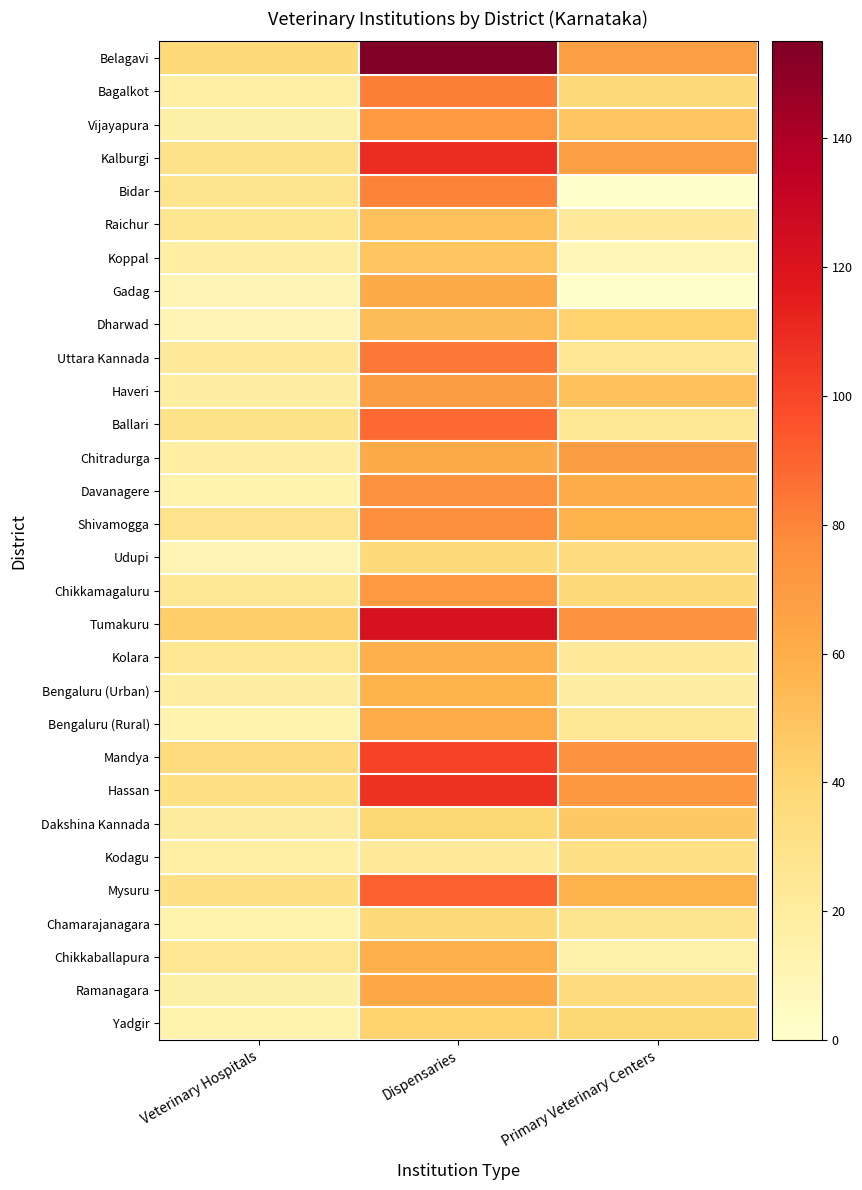

Reading left to right, transcribe all the data shown in this chart.

Belagavi: Veterinary Hospitals=37	Dispensaries=155	Primary Veterinary Centers=68
Bagalkot: Veterinary Hospitals=17	Dispensaries=82	Primary Veterinary Centers=37
Vijayapura: Veterinary Hospitals=16	Dispensaries=71	Primary Veterinary Centers=49
Kalburgi: Veterinary Hospitals=30	Dispensaries=109	Primary Veterinary Centers=68
Bidar: Veterinary Hospitals=28	Dispensaries=80	Primary Veterinary Centers=0
Raichur: Veterinary Hospitals=27	Dispensaries=51	Primary Veterinary Centers=22
Koppal: Veterinary Hospitals=18	Dispensaries=49	Primary Veterinary Centers=10
Gadag: Veterinary Hospitals=11	Dispensaries=62	Primary Veterinary Centers=0
Dharwad: Veterinary Hospitals=11	Dispensaries=53	Primary Veterinary Centers=42
Uttara Kannada: Veterinary Hospitals=22	Dispensaries=84	Primary Veterinary Centers=26
Haveri: Veterinary Hospitals=19	Dispensaries=69	Primary Veterinary Centers=50
Ballari: Veterinary Hospitals=30	Dispensaries=88	Primary Veterinary Centers=25
Chitradurga: Veterinary Hospitals=18	Dispensaries=62	Primary Veterinary Centers=69
Davanagere: Veterinary Hospitals=13	Dispensaries=75	Primary Veterinary Centers=61
Shivamogga: Veterinary Hospitals=29	Dispensaries=76	Primary Veterinary Centers=58
Udupi: Veterinary Hospitals=11	Dispensaries=38	Primary Veterinary Centers=36
Chikkamagaluru: Veterinary Hospitals=24	Dispensaries=71	Primary Veterinary Centers=38
Tumakuru: Veterinary Hospitals=44	Dispensaries=122	Primary Veterinary Centers=74
Kolara: Veterinary Hospitals=26	Dispensaries=59	Primary Veterinary Centers=22
Bengaluru (Urban): Veterinary Hospitals=19	Dispensaries=58	Primary Veterinary Centers=19
Bengaluru (Rural): Veterinary Hospitals=13	Dispensaries=61	Primary Veterinary Centers=24
Mandya: Veterinary Hospitals=36	Dispensaries=101	Primary Veterinary Centers=74
Hassan: Veterinary Hospitals=32	Dispensaries=107	Primary Veterinary Centers=72
Dakshina Kannada: Veterinary Hospitals=20	Dispensaries=39	Primary Veterinary Centers=47
Kodagu: Veterinary Hospitals=17	Dispensaries=22	Primary Veterinary Centers=31
Mysuru: Veterinary Hospitals=31	Dispensaries=91	Primary Veterinary Centers=58
Chamarajanagara: Veterinary Hospitals=14	Dispensaries=37	Primary Veterinary Centers=28
Chikkaballapura: Veterinary Hospitals=26	Dispensaries=59	Primary Veterinary Centers=15
Ramanagara: Veterinary Hospitals=16	Dispensaries=63	Primary Veterinary Centers=36
Yadgir: Veterinary Hospitals=14	Dispensaries=42	Primary Veterinary Centers=39